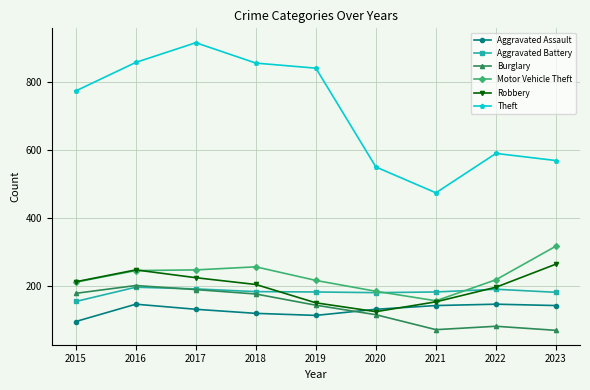

What is the total value across all series at 2021?

1178